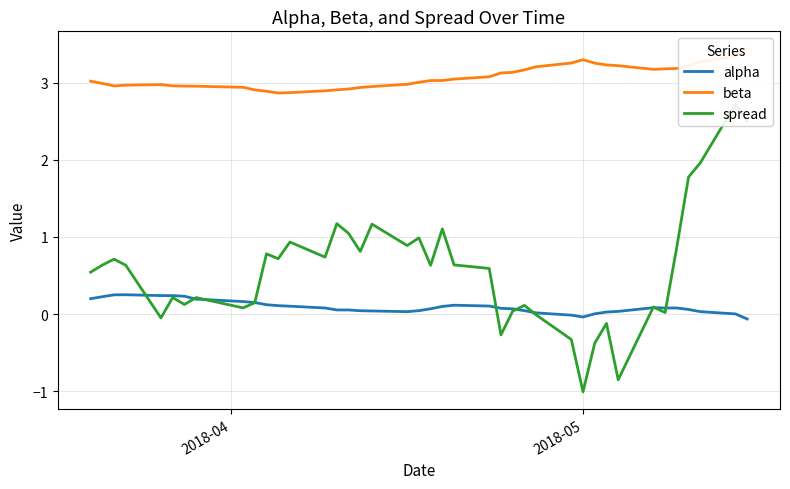

What is the greatest value displayed?

3.4